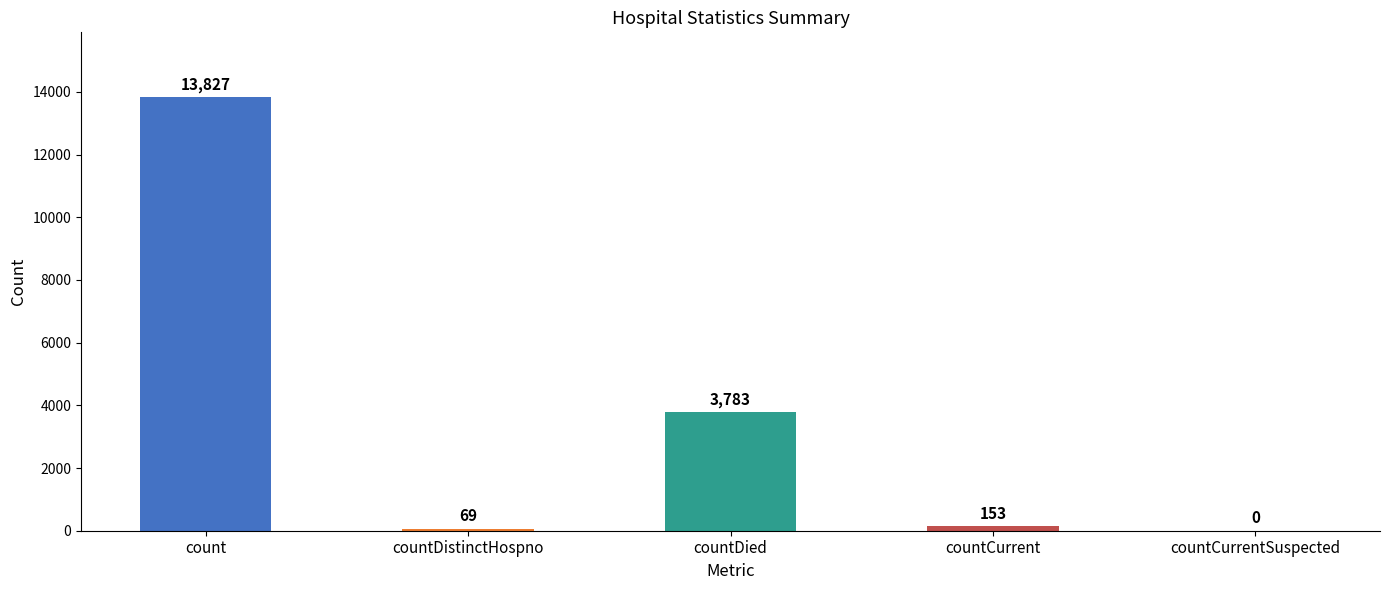

Reading right to left, what are all the values shown in this chart?

countCurrentSuspected=0	countCurrent=153	countDied=3783	countDistinctHospno=69	count=13827